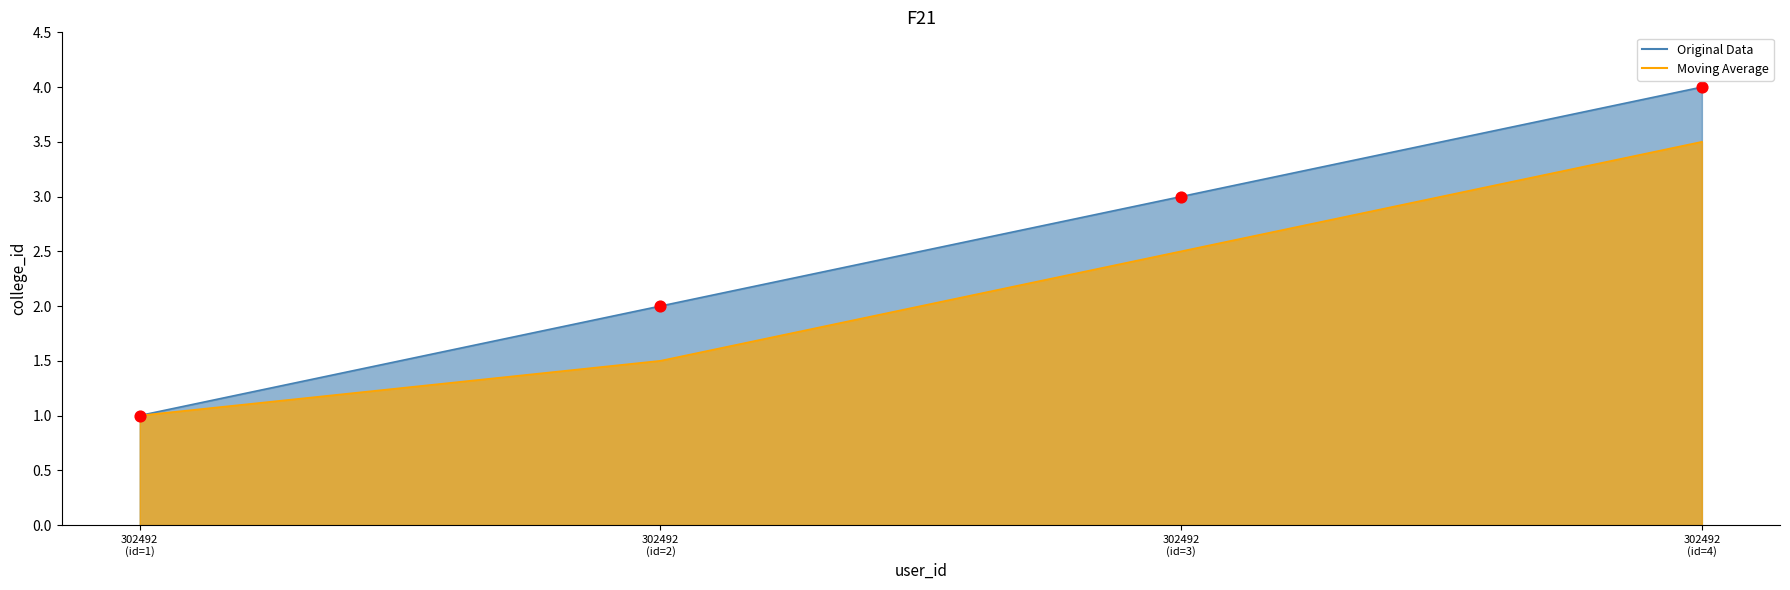

What is the change in value from 302492 (id=2) to 302492 (id=4)?

+2